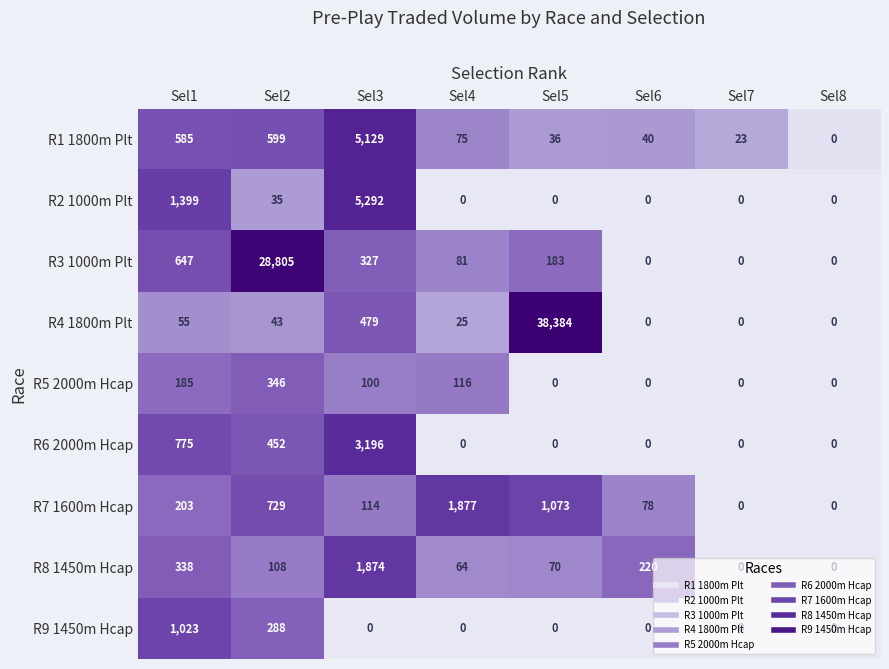

How many data points does each series have?

8